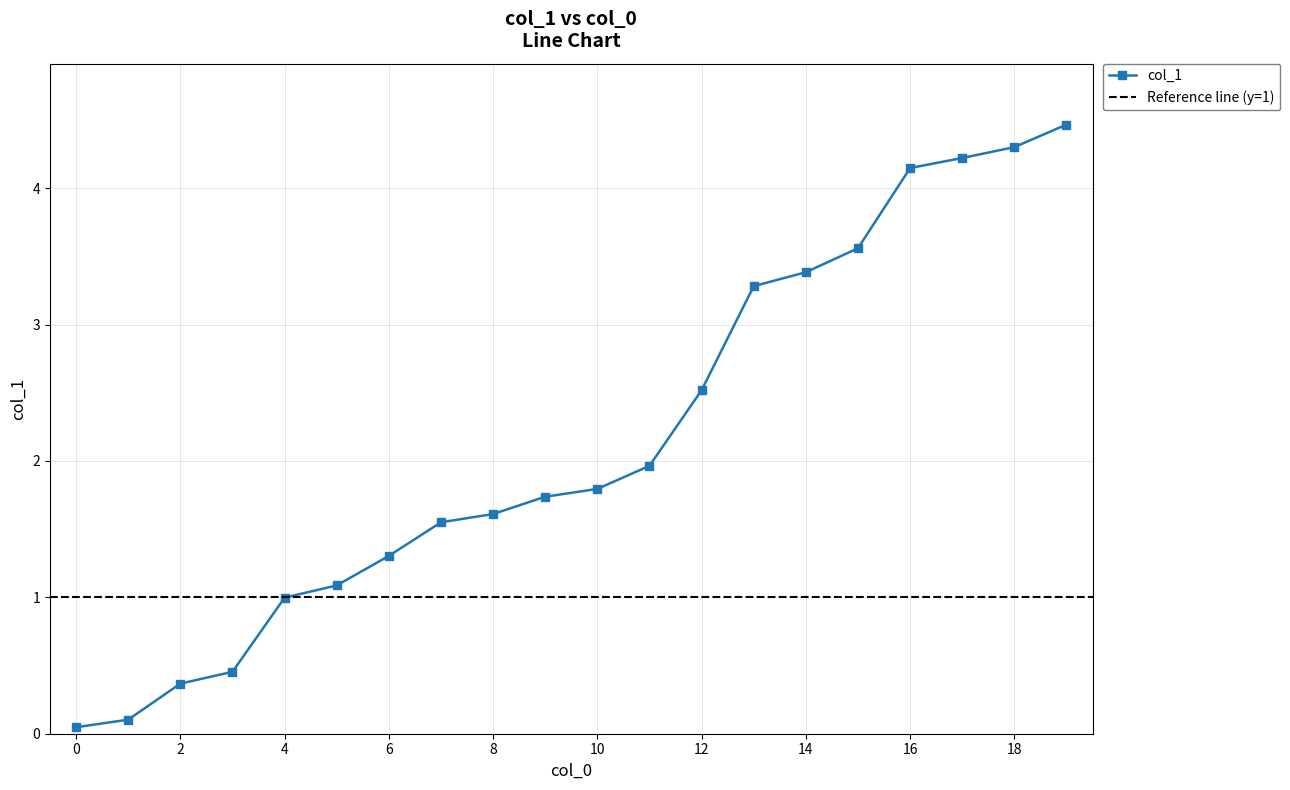

List the labels in order of value, smallest first.

0, 1, 2, 3, 4, 5, 6, 7, 8, 9, 10, 11, 12, 13, 14, 15, 16, 17, 18, 19